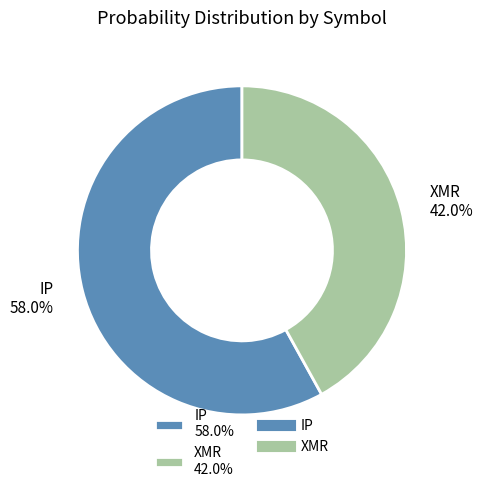

Which category has the smallest portion of the pie?

XMR